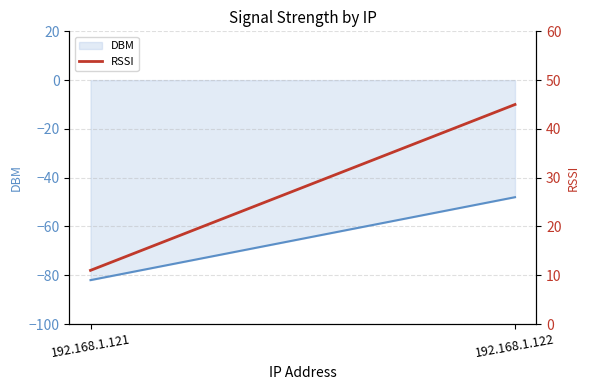

Is it true that the value at 192.168.1.121 is 3?

False